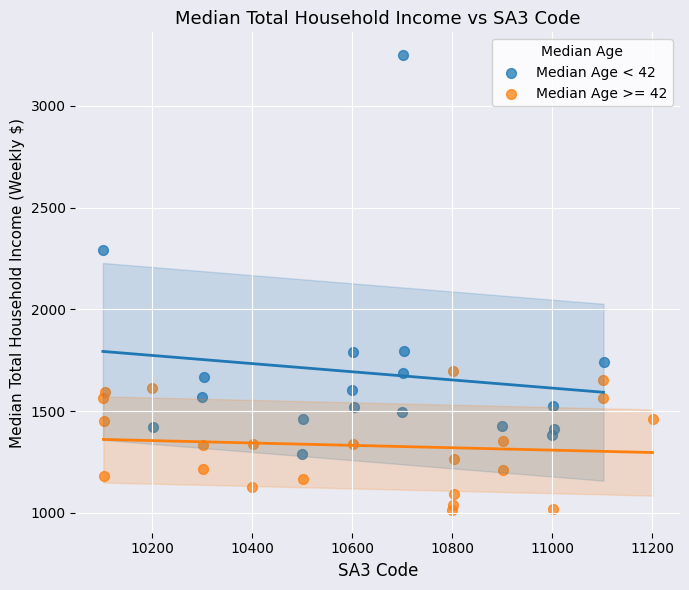

Which series contains the highest Y value?

Median Age < 42